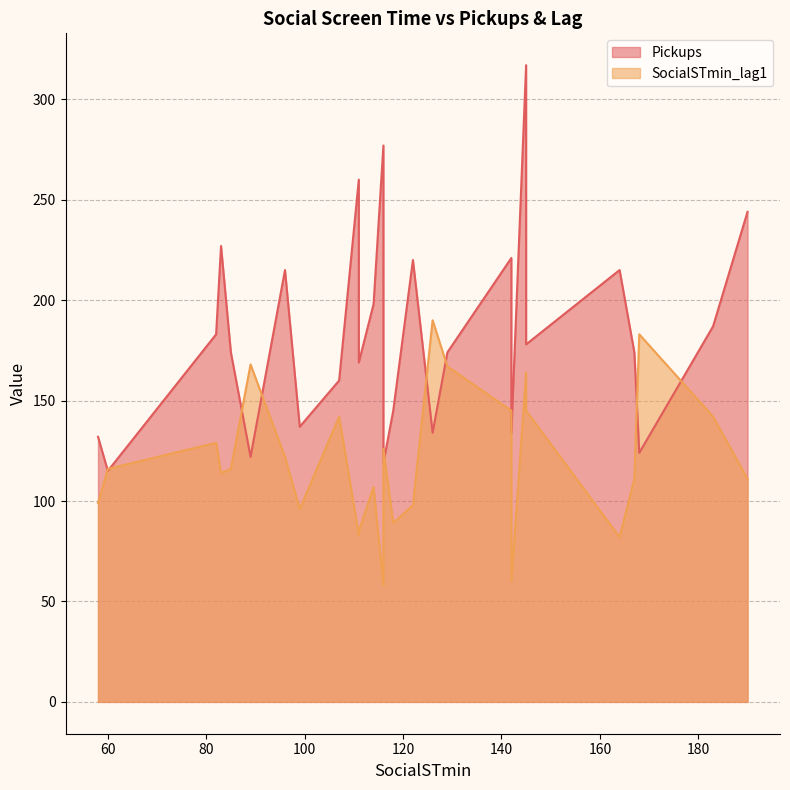

What is the maximum value shown in the chart?

317